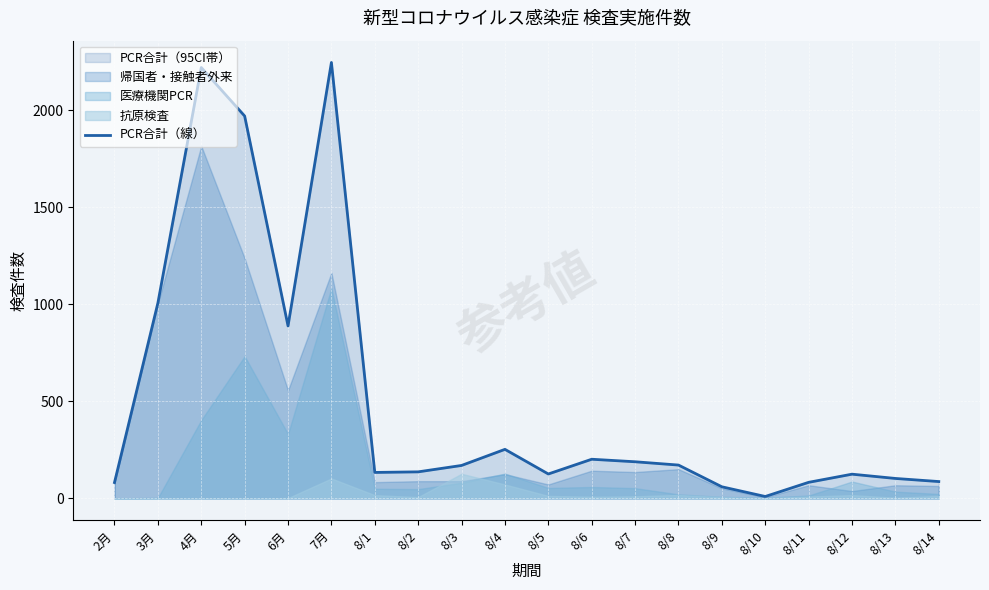

Where does the data first go above 170?

3月